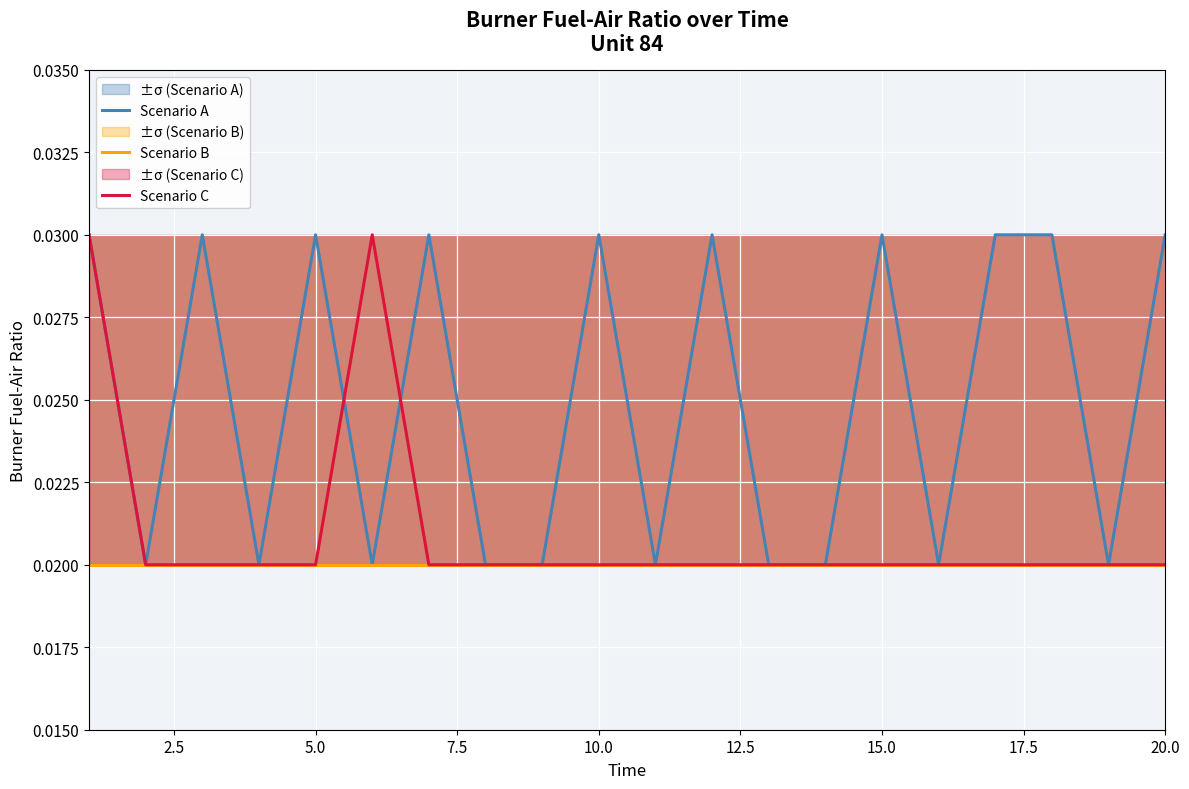

Is this an area chart (filled region under the line)?

No